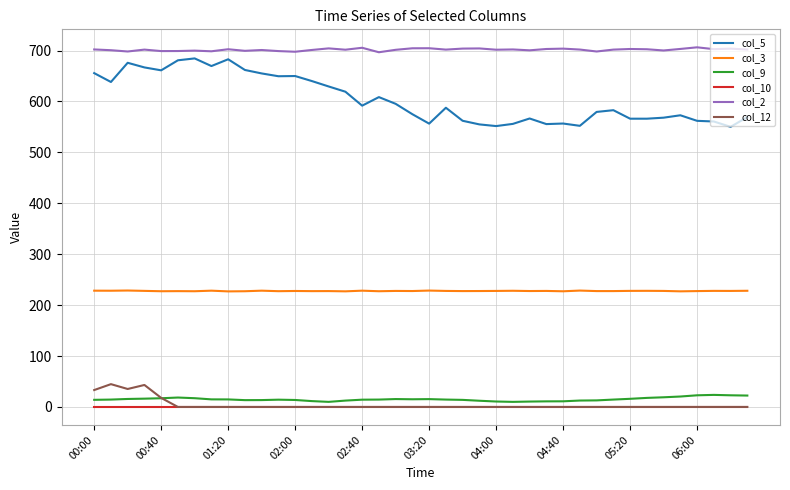

True or false: col_2 and col_10 cross at least once.

False